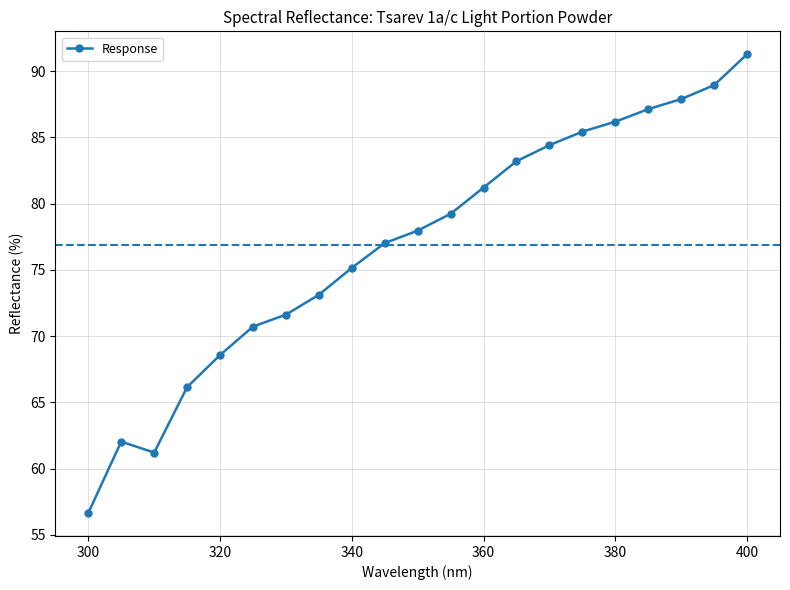

What is the difference between the maximum and minimum values?

34.6